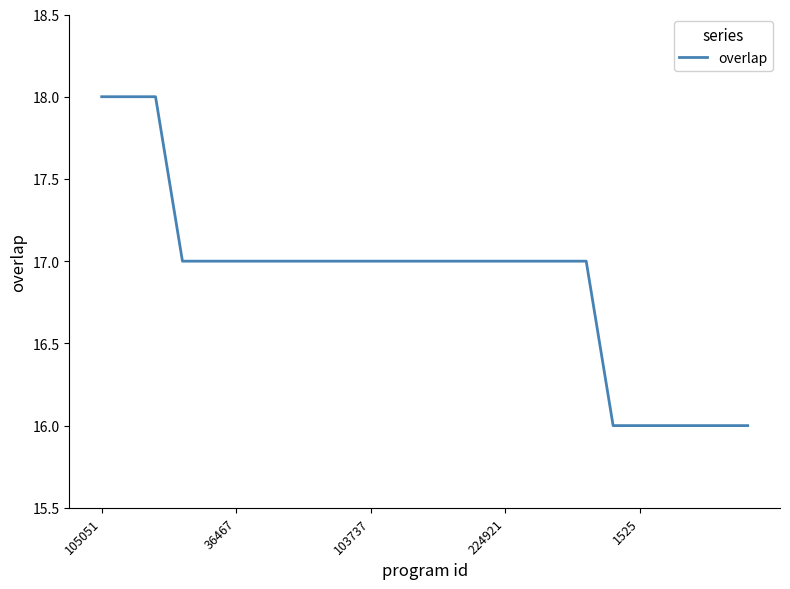

What is the maximum value shown in the chart?

18